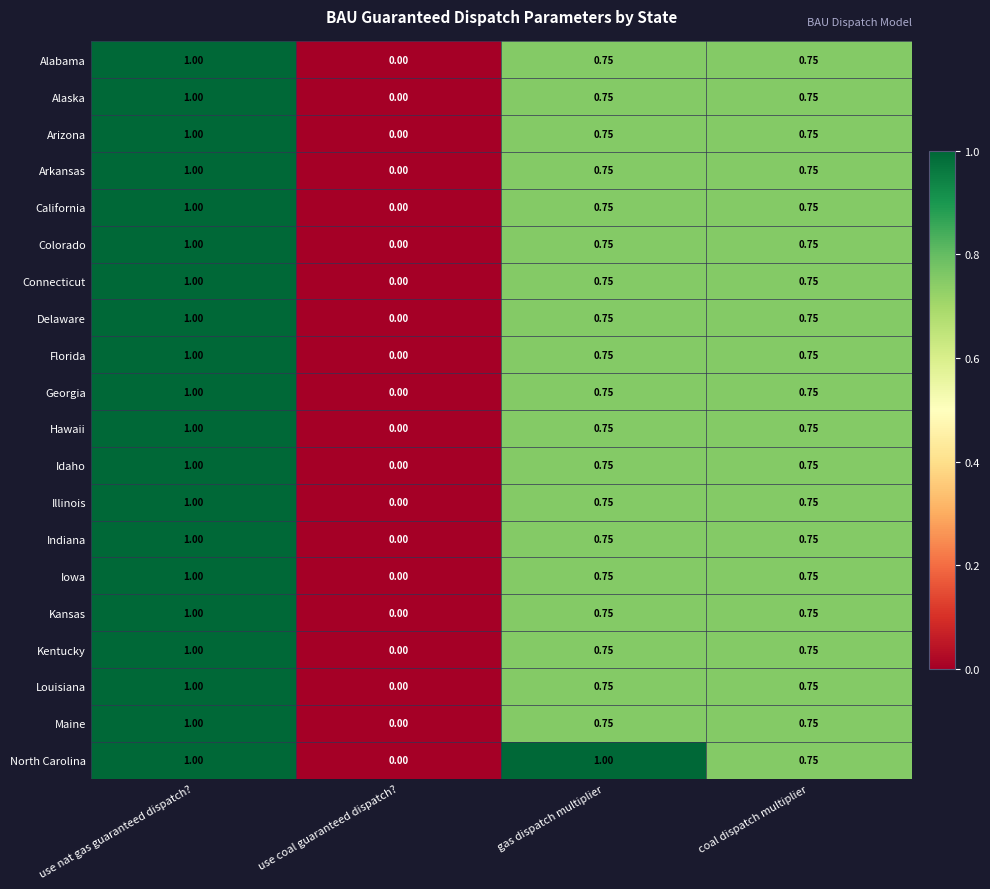

Where is Arkansas nearest to the value 0?

use coal guaranteed dispatch?